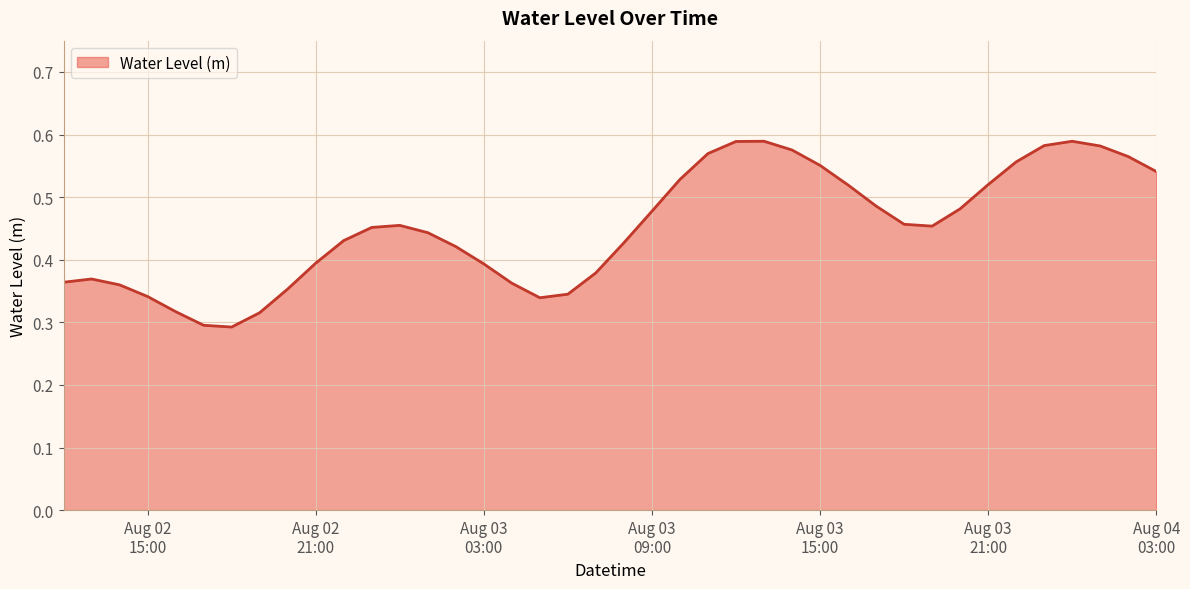

Rank the categories by value from lowest to highest.

2024-08-02 18:00:00, 2024-08-02 17:00:00, 2024-08-02 19:00:00, 2024-08-02 16:00:00, 2024-08-03 05:00:00, 2024-08-02 15:00:00, 2024-08-03 06:00:00, 2024-08-02 20:00:00, 2024-08-02 14:00:00, 2024-08-03 04:00:00, 2024-08-02 12:00:00, 2024-08-02 13:00:00, 2024-08-03 07:00:00, 2024-08-03 03:00:00, 2024-08-02 21:00:00, 2024-08-03 02:00:00, 2024-08-03 08:00:00, 2024-08-02 22:00:00, 2024-08-03 01:00:00, 2024-08-02 23:00:00, 2024-08-03 19:00:00, 2024-08-03 00:00:00, 2024-08-03 18:00:00, 2024-08-03 09:00:00, 2024-08-03 20:00:00, 2024-08-03 17:00:00, 2024-08-03 16:00:00, 2024-08-03 21:00:00, 2024-08-03 10:00:00, 2024-08-04 03:00:00, 2024-08-03 15:00:00, 2024-08-03 22:00:00, 2024-08-04 02:00:00, 2024-08-03 11:00:00, 2024-08-03 14:00:00, 2024-08-04 01:00:00, 2024-08-03 23:00:00, 2024-08-03 12:00:00, 2024-08-04 00:00:00, 2024-08-03 13:00:00